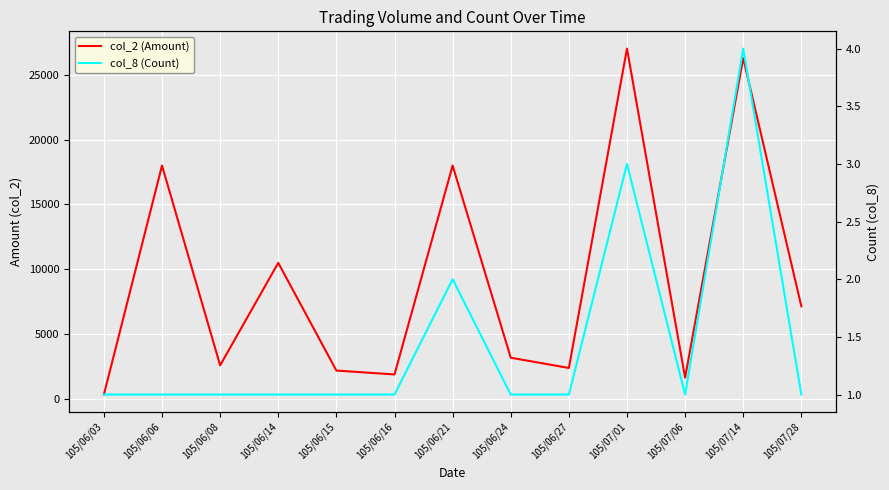

True or false: col_2 (Amount) and col_8 (Count) intersect in this chart.

False